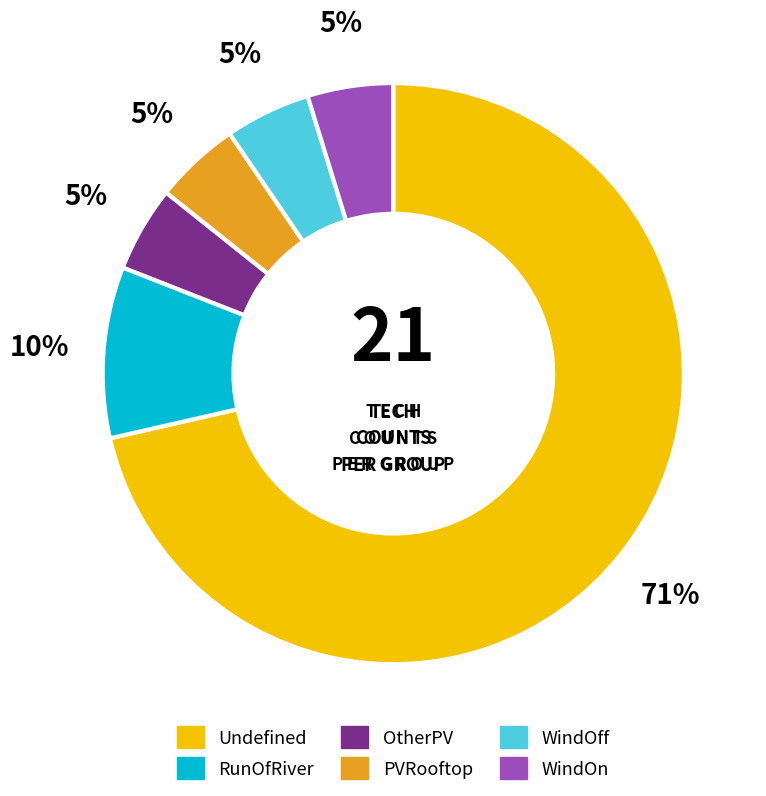

Is the sum of Undefined and PVRooftop greater than half?

Yes